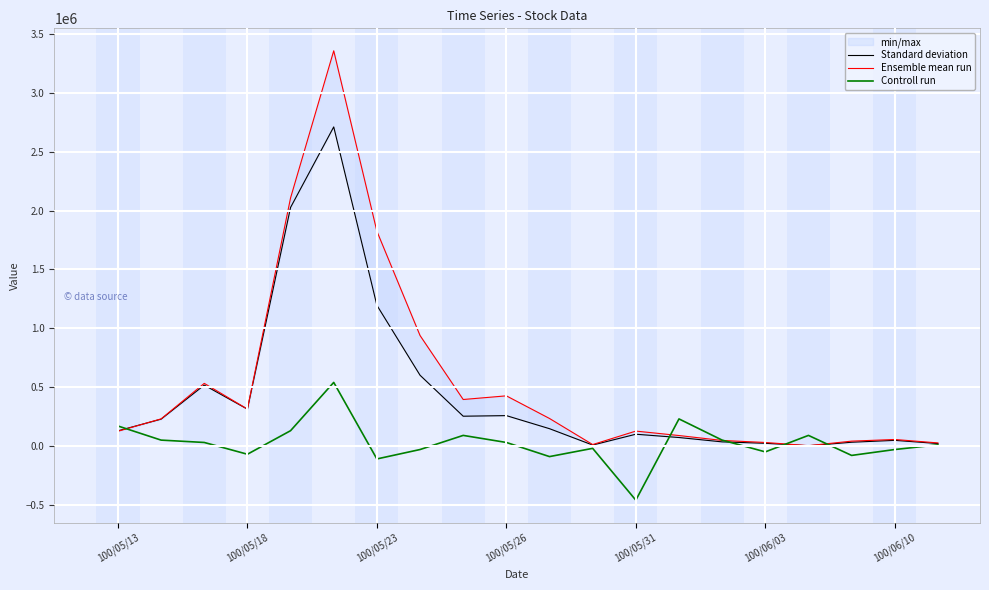

What is the highest value of the Controll run series?

540000